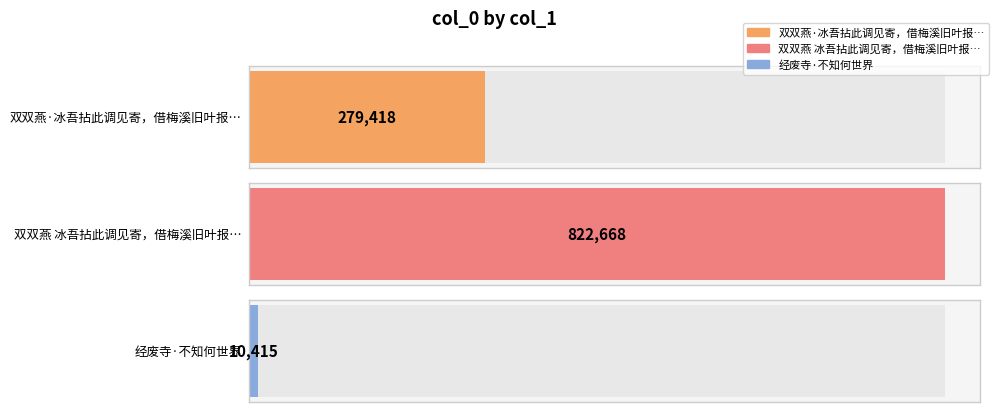

What is the difference between the maximum and second lowest values?

543250